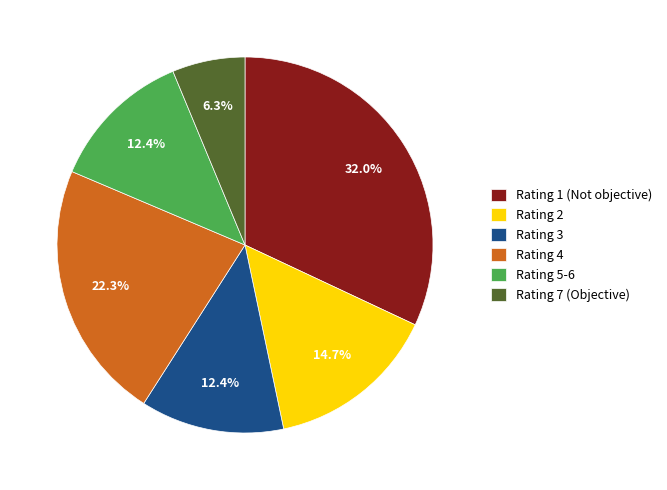

Between Rating 2 and Rating 5-6, which is larger?

Rating 2